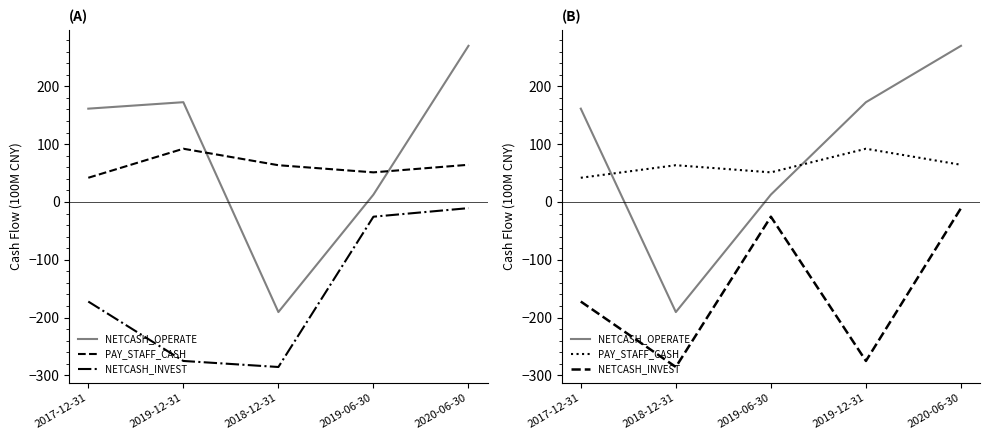

Where does the PAY_STAFF_CASH series first go above 63?

2018-12-31